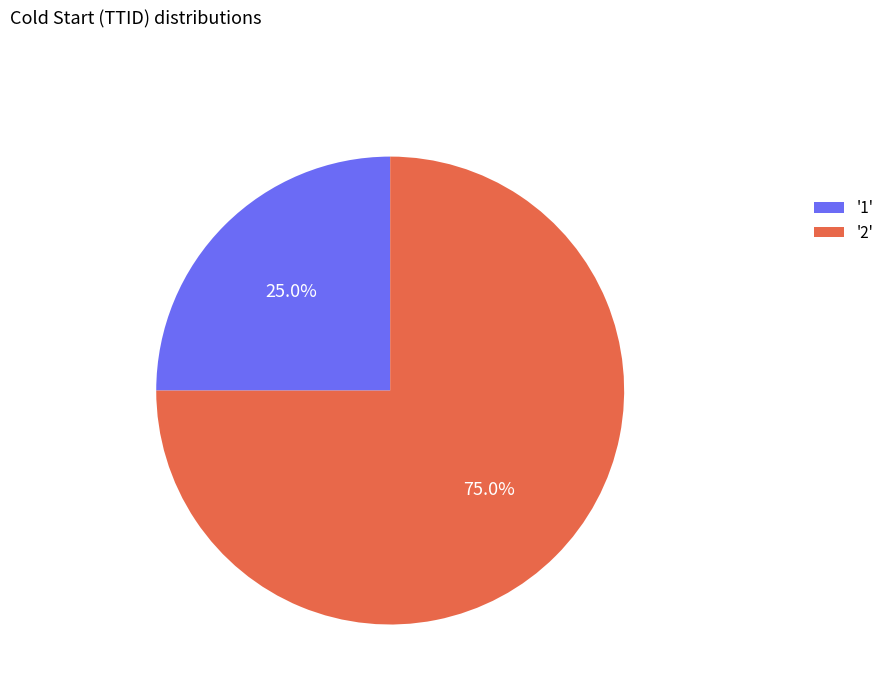

Combined, do '2' and '1' account for over 50%?

Yes